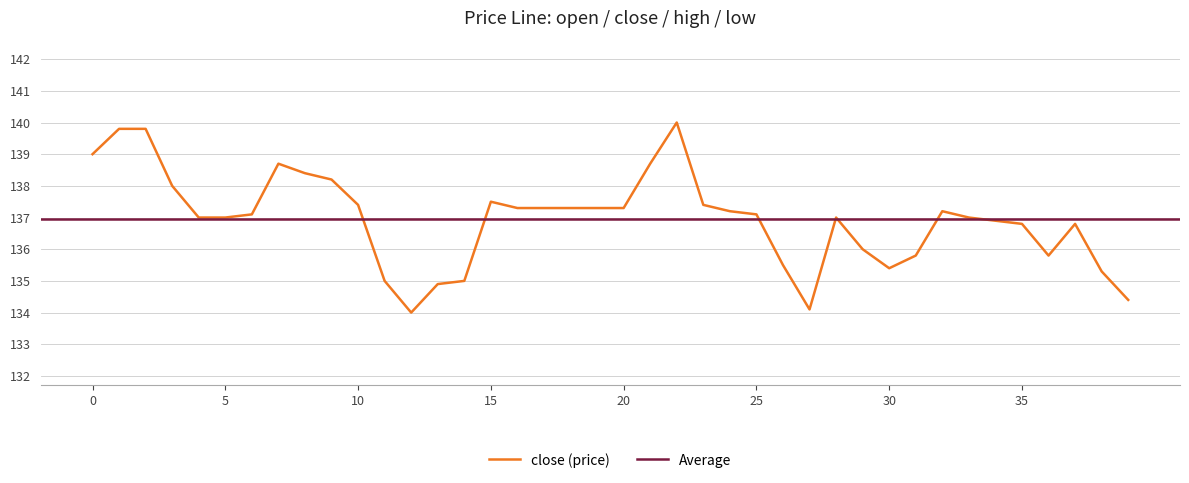

The value of low at 7 is 92.8. True or false?

False